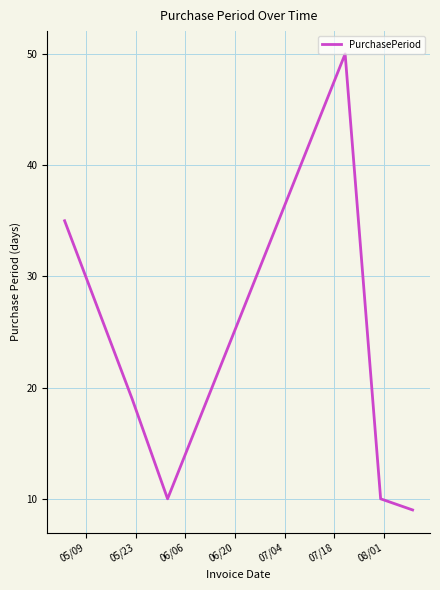

True or false: there are more than 2 points higher than both neighbors.

False